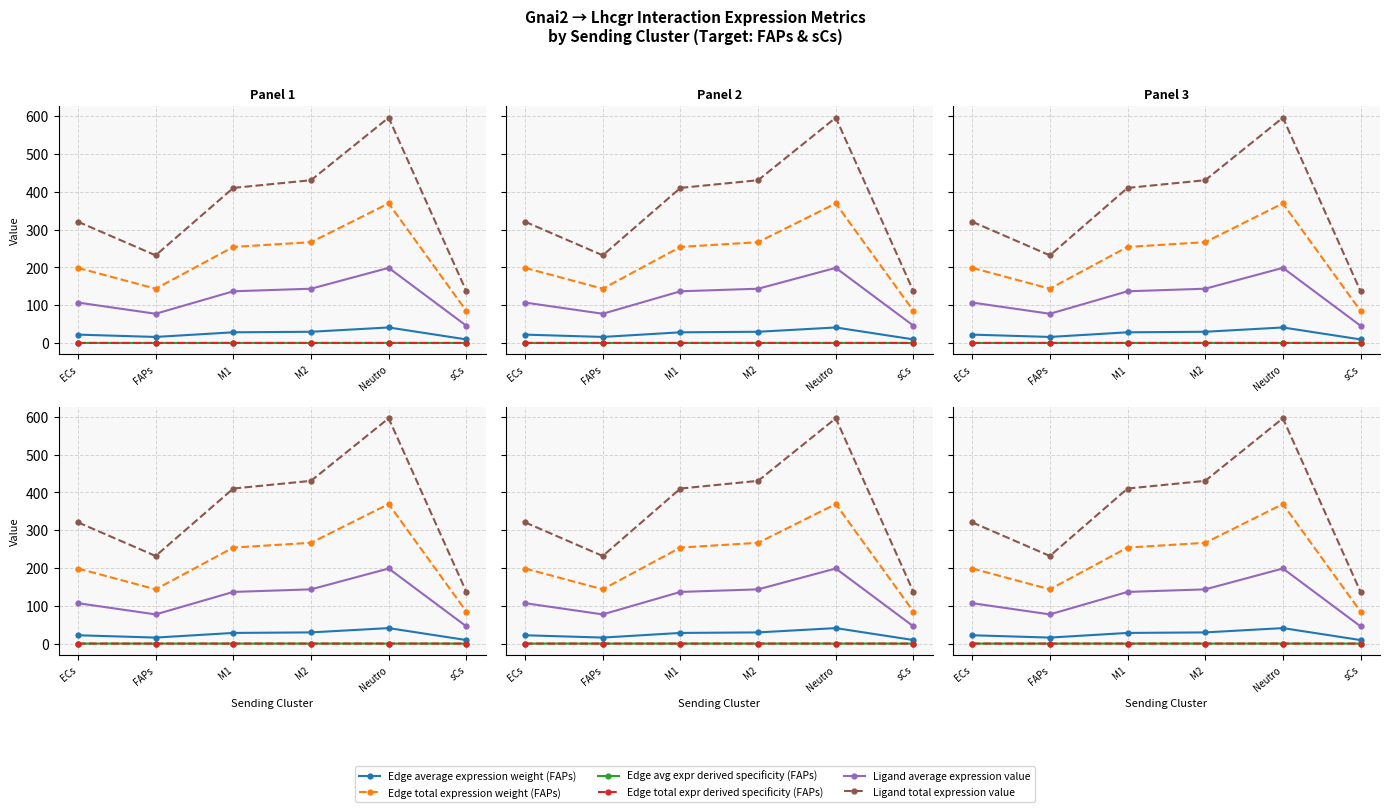

True or false: Ligand average expression value has a value of 77.2 at FAPs.

True